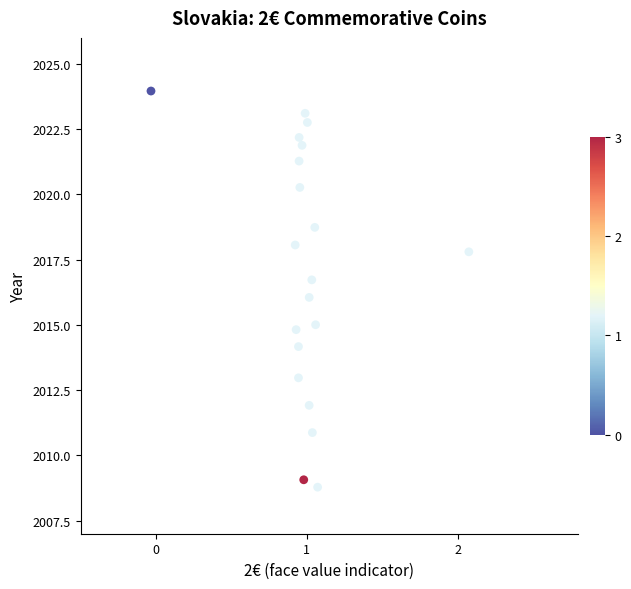

What is the range of X values (max minus min)?

2.1